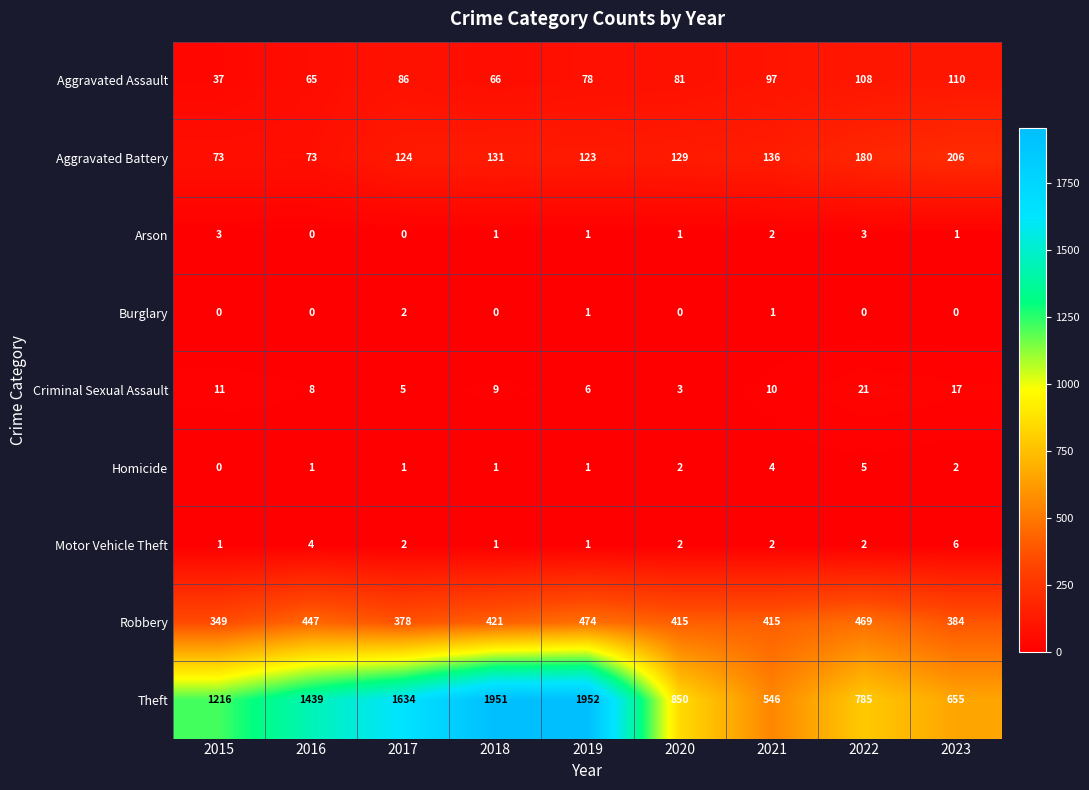

Rank the series by their maximum value, from lowest to highest.

Burglary, Arson, Homicide, Motor Vehicle Theft, Criminal Sexual Assault, Aggravated Assault, Aggravated Battery, Robbery, Theft